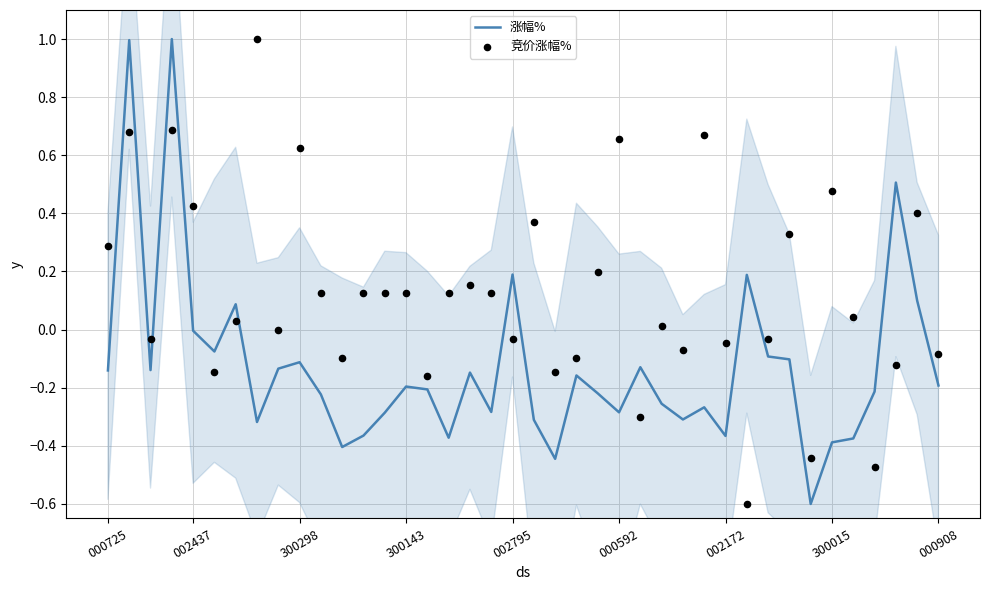

Which series has the largest total across all categories?

竞价涨幅%